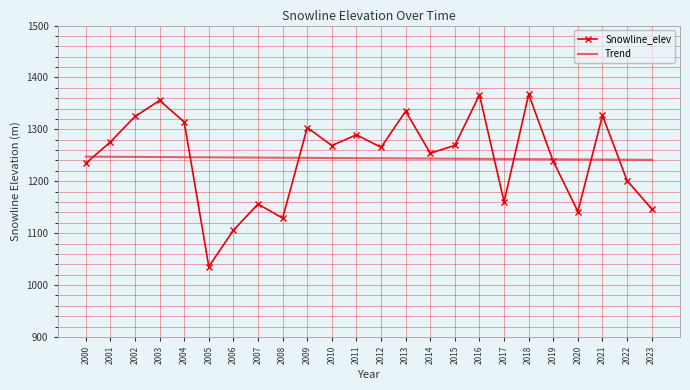

What is the smallest value displayed?

1035.5